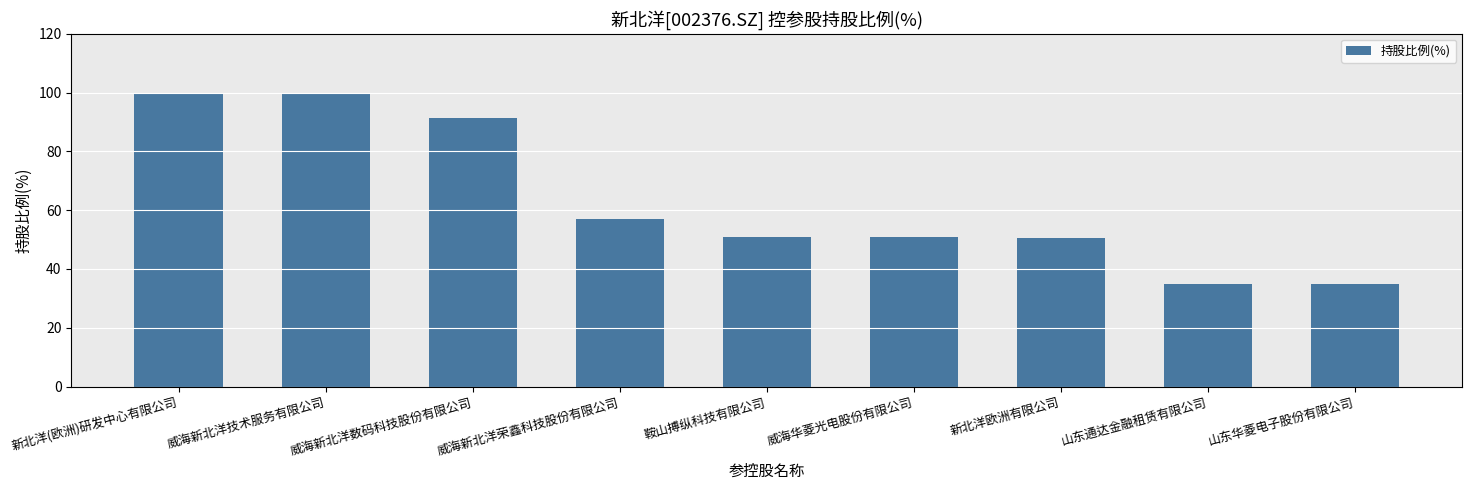

The value at 山东通达金融租赁有限公司 is 35.0. True or false?

True